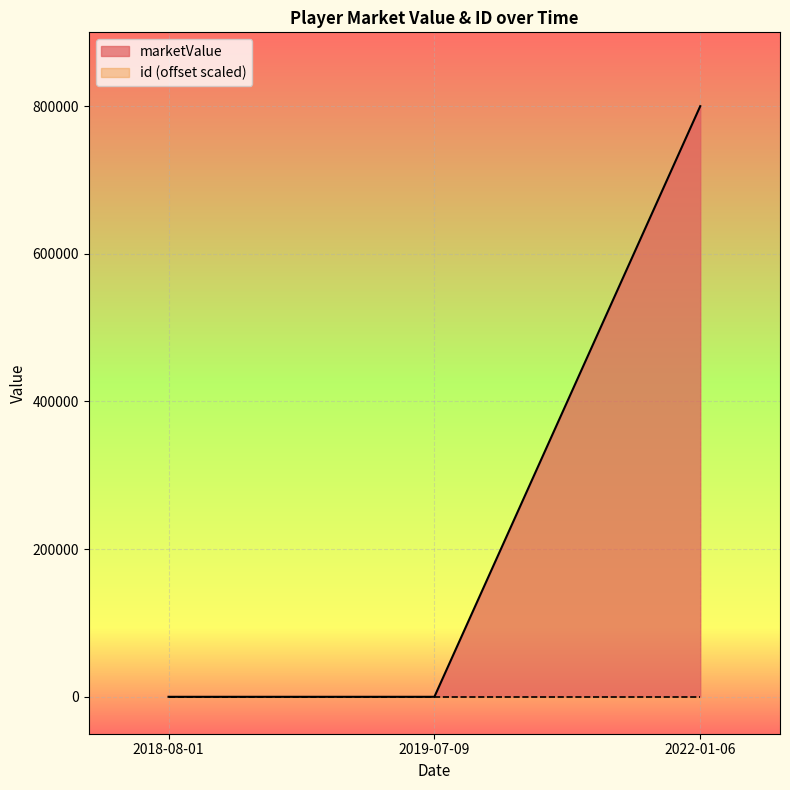

True or false: the data shows 800000 at 2022-01-06.

True